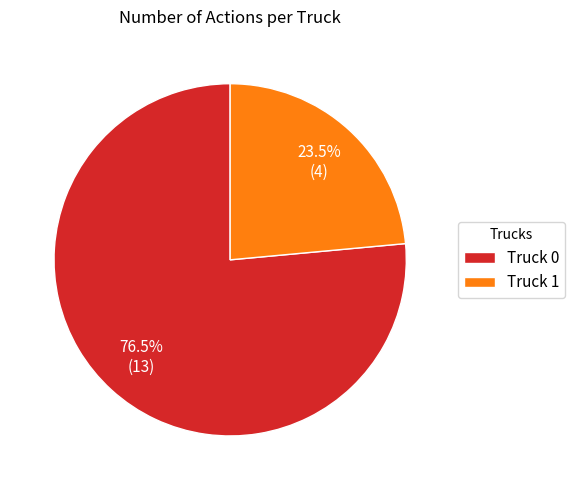

What percentage is NOT represented by Truck 0?

23.5%